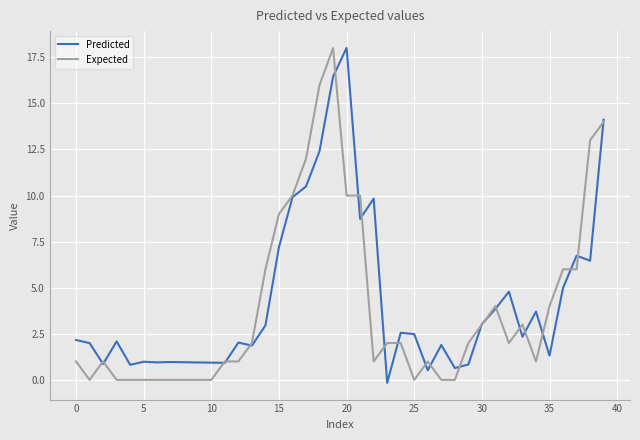

What are all the series names shown in the legend?

Predicted, Expected